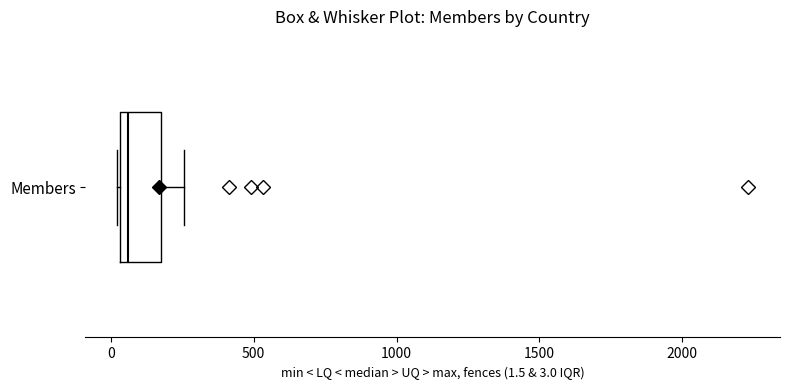

Transcribe this box plot: give where the median line is, the range the box spans, and where the two whiskers end, as read against the x-axis. The values are not printed on the chart, so give them approximately, as read against the axis.

median 50 (just right of the box's left edge), box 50 to 200, whiskers 0 to 250